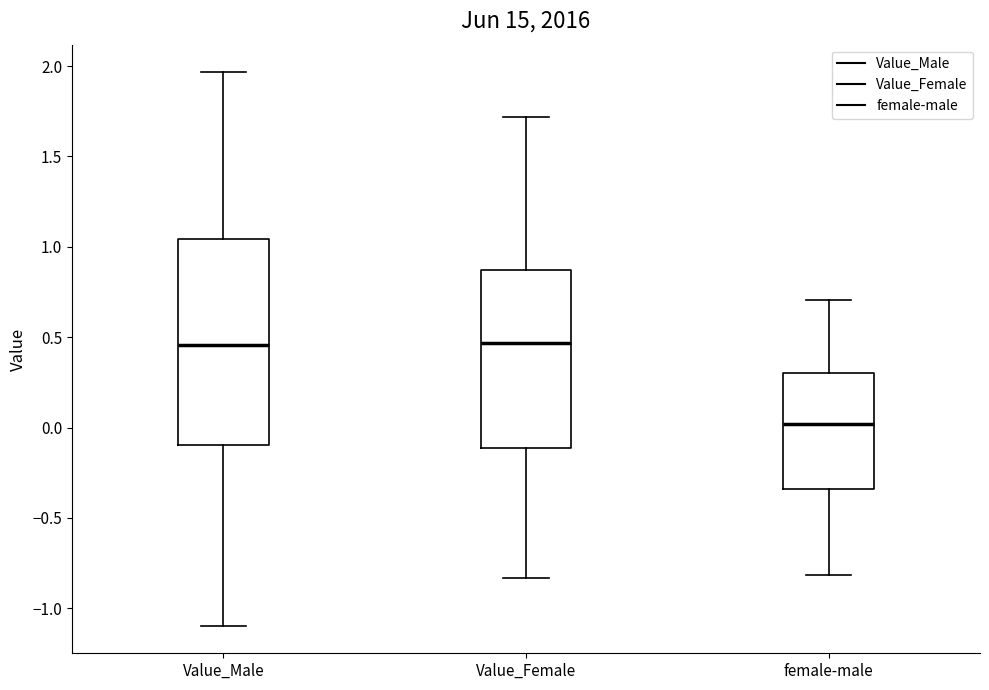

Which box is the tallest, from its lower edge to its upper edge?

Value_Male